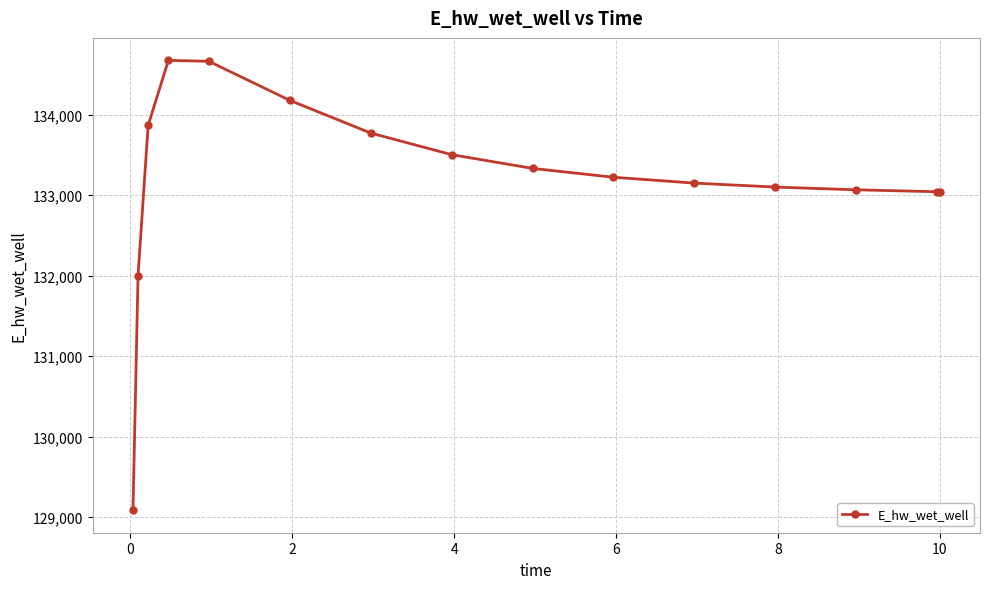

What is the difference between the second highest and minimum values?

5574.1